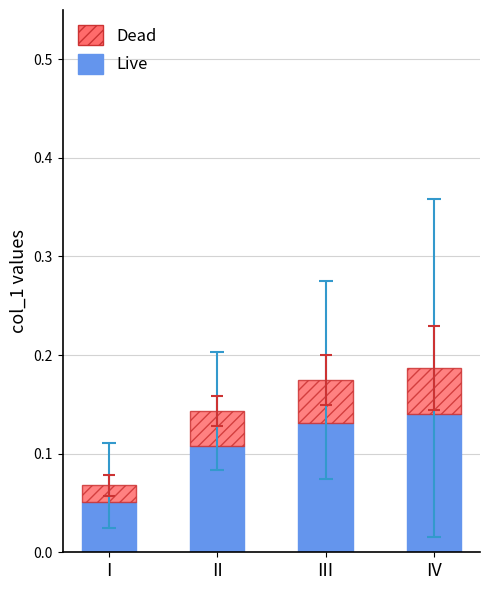

True or false: Live has a value of 0.2 at III.

False